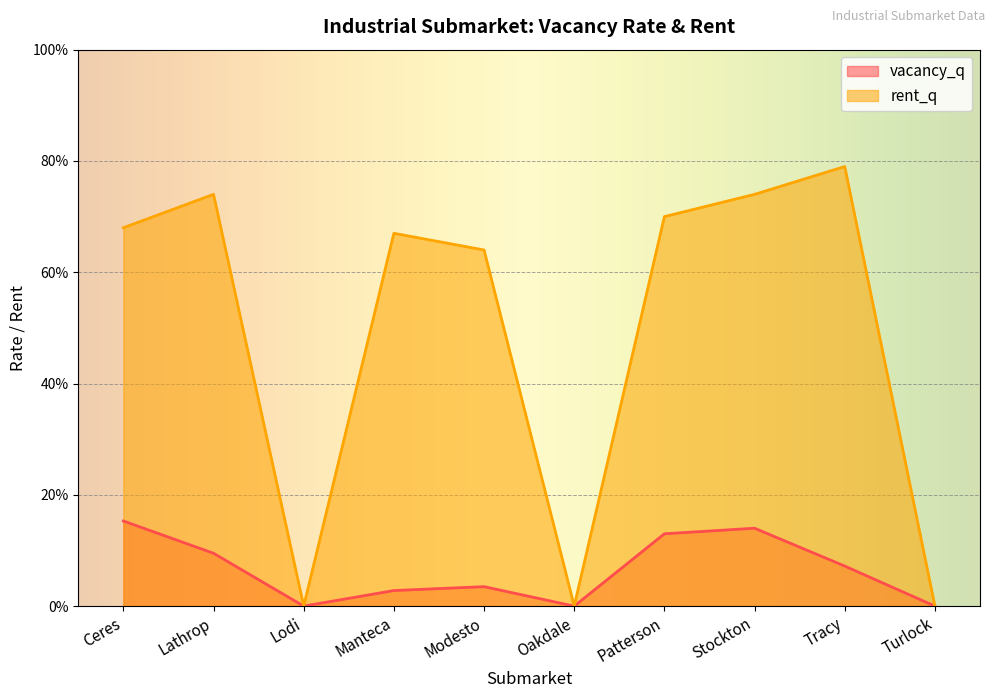

List the series in order of their peak value, highest first.

rent_q, vacancy_q